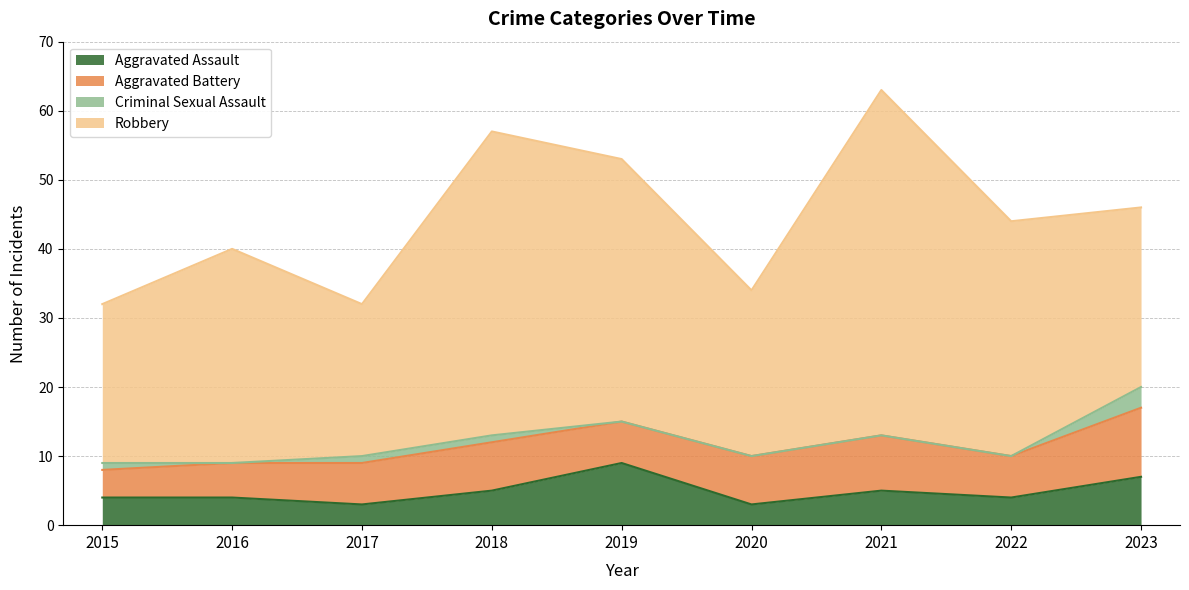

Does the chart have visible grid lines?

Yes